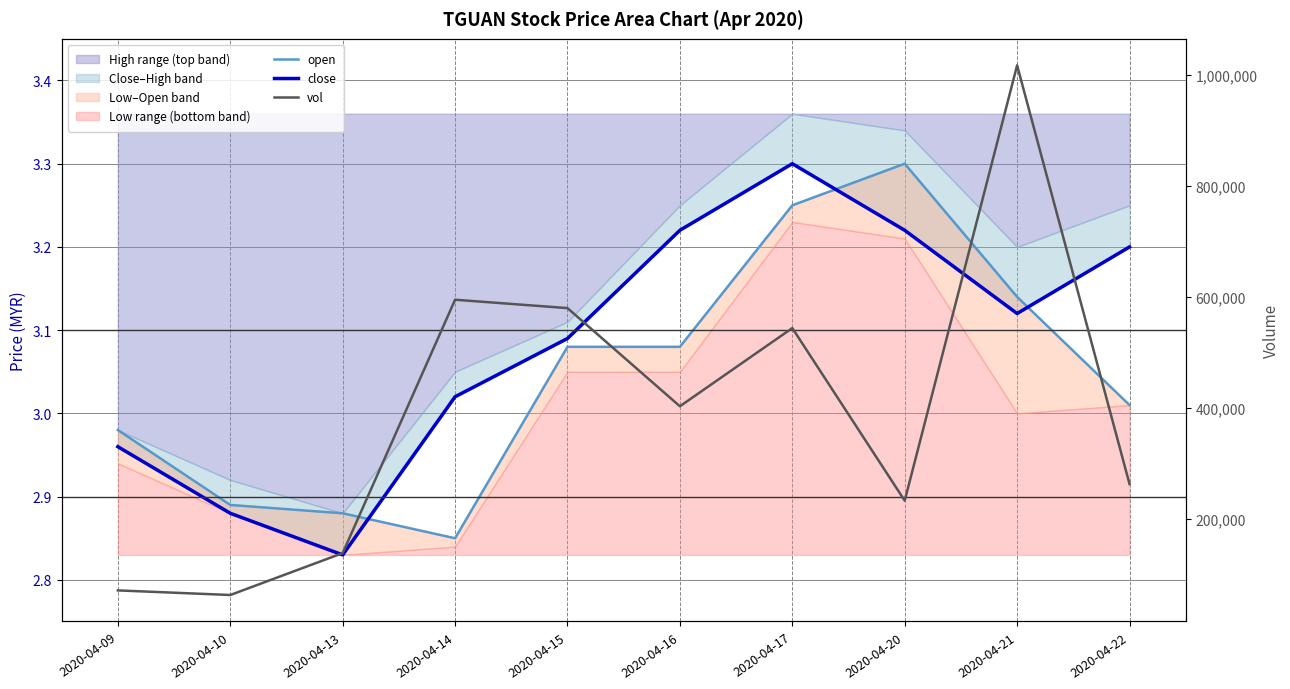

Which series has the largest total across all categories?

vol